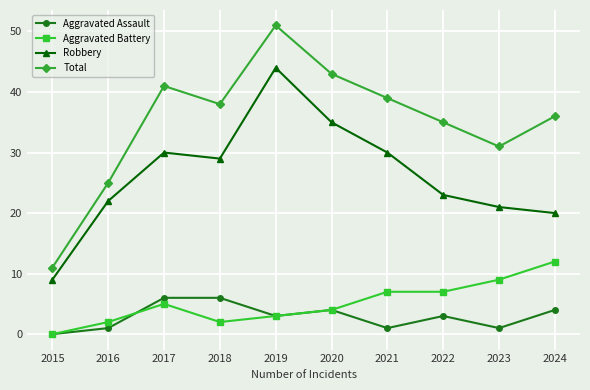

At how many categories does at least one series exceed 27?

8